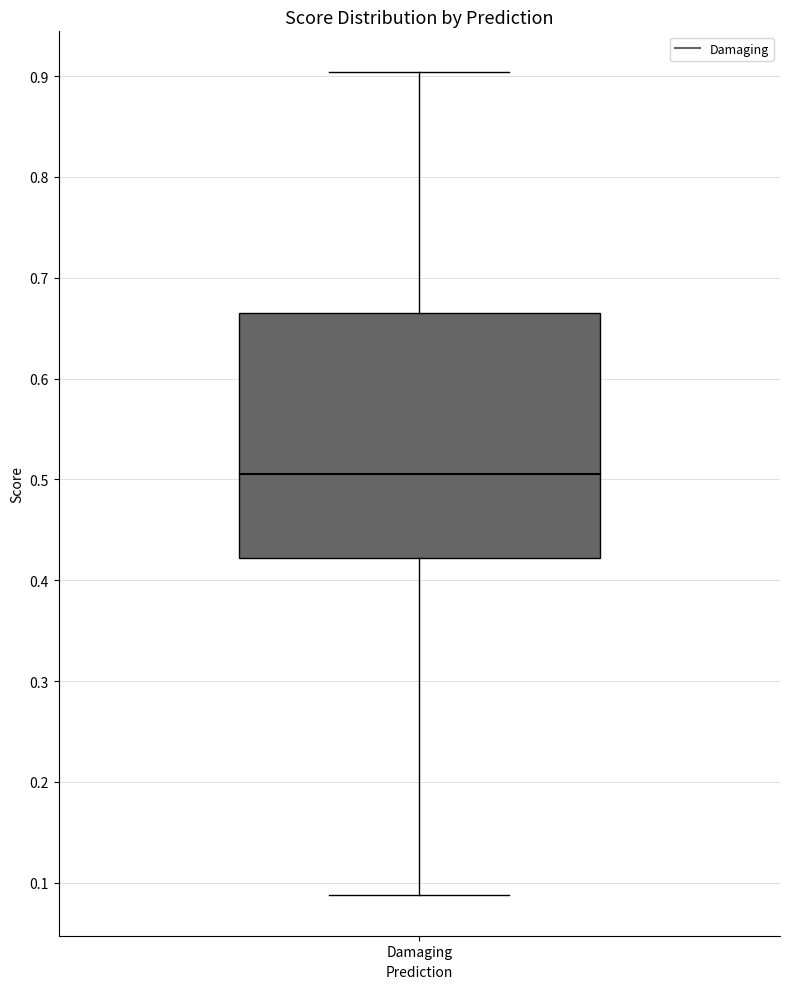

Transcribe this box plot: give where the median line is, the range the box spans, and where the two whiskers end, as read against the y-axis. The values are not printed on the chart, so give them approximately, as read against the axis.

median 0.51, box 0.42 to 0.67, whiskers 0.09 to 0.90